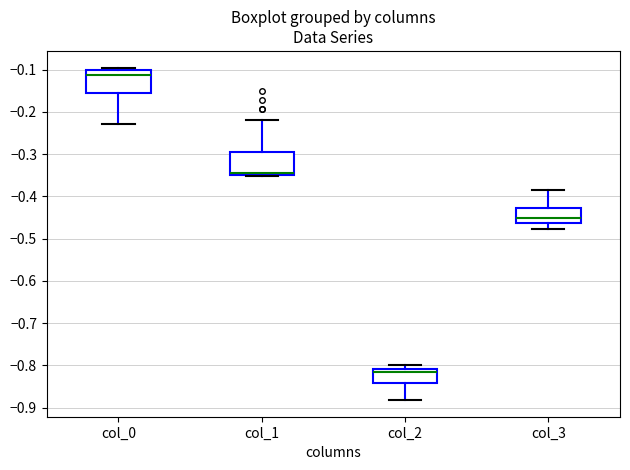

Reading left to right, read every box against the y-axis: the position of its median line, the range the box covers, and the ends of its whiskers. The values are not printed on the chart, so give them approximately, as read against the axis.

col_0: median -0.11, box -0.16 to -0.10, whiskers -0.23 to -0.10 (just above the box's upper edge)
col_1: median -0.35 (drawn on the box's lower edge), box -0.35 to -0.29, whiskers -0.35 to -0.22
col_2: median -0.82, box -0.84 to -0.81, whiskers -0.88 to -0.80
col_3: median -0.45, box -0.46 to -0.43, whiskers -0.48 to -0.38